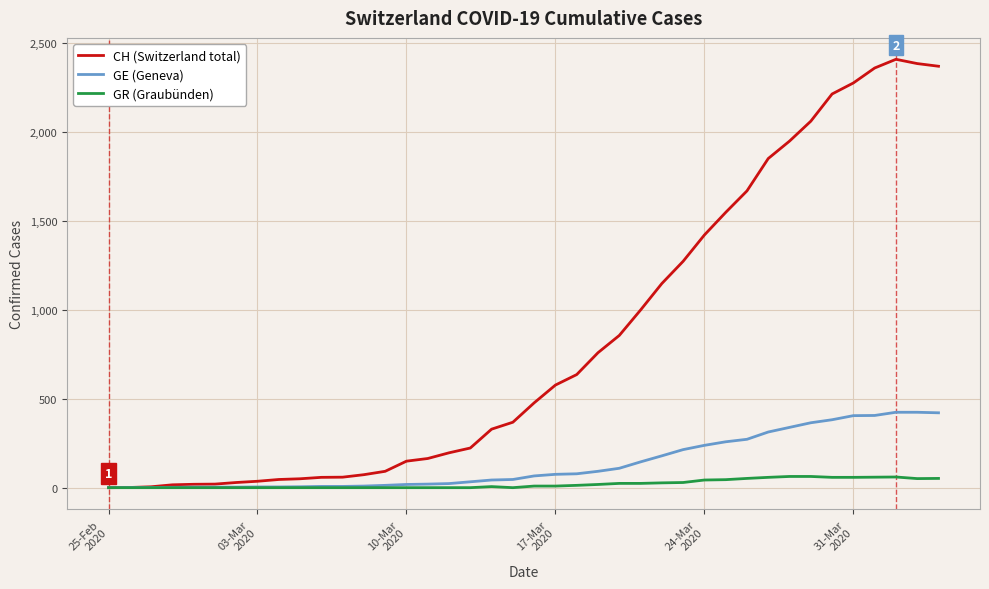

Rank the series by their maximum value, from lowest to highest.

GR (Graubünden), GE (Geneva), CH (Switzerland total)